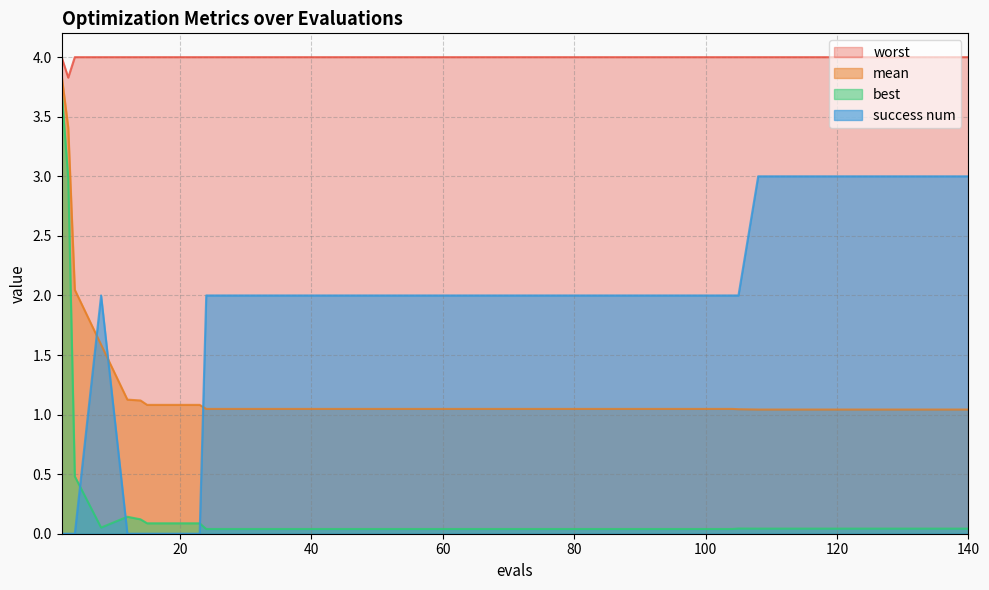

What are all the series names shown in the legend?

worst, mean, best, success num